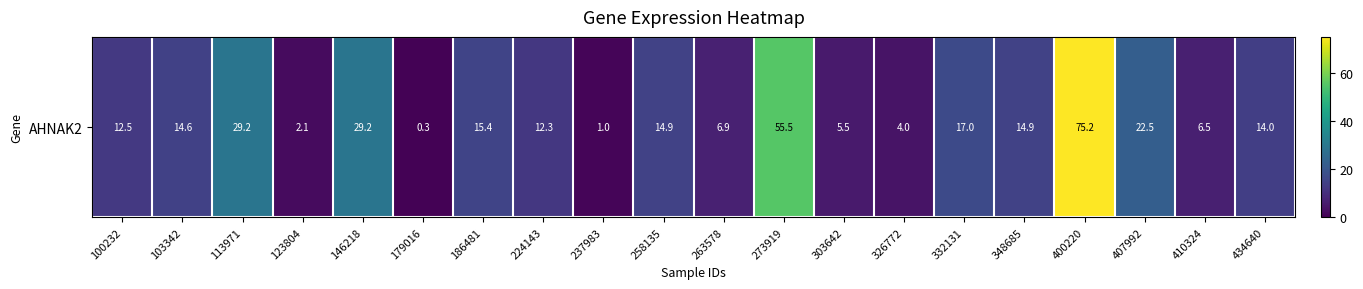

Where does the data first go above 14?

103342